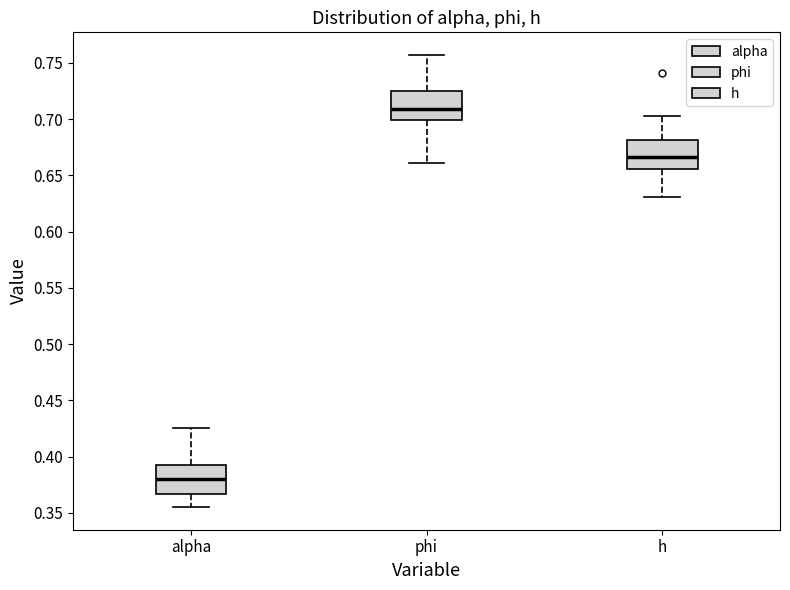

Where does the upper whisker of the box for alpha end on the y-axis? The values are not printed on the chart, so give them approximately, as read against the axis.

0.425